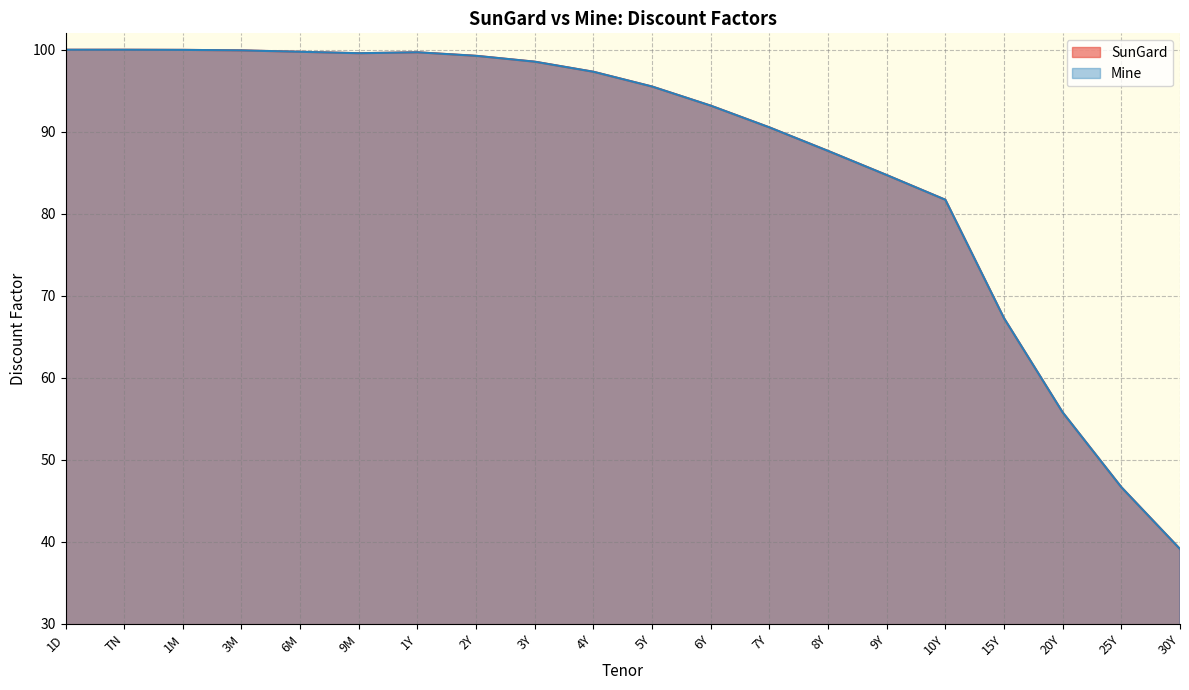

Is it true that Mine equals 97.3 at 4Y?

True